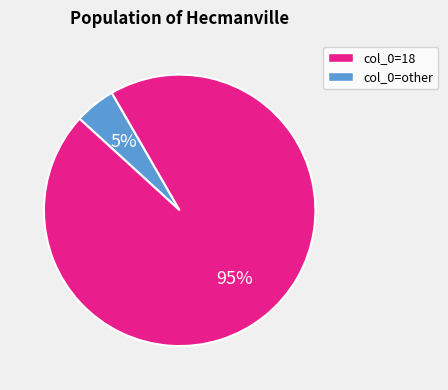

To the nearest percent, what is the average slice percentage?

50%